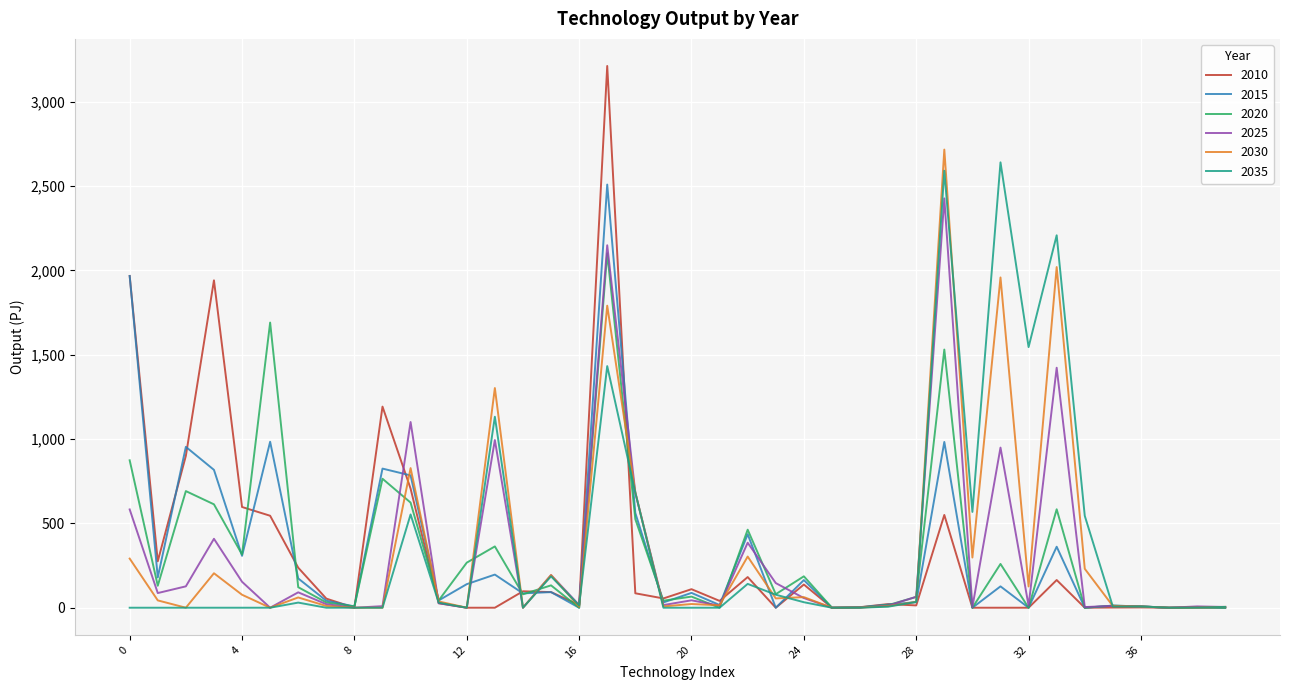

Which series has the largest range (max minus min)?

2010